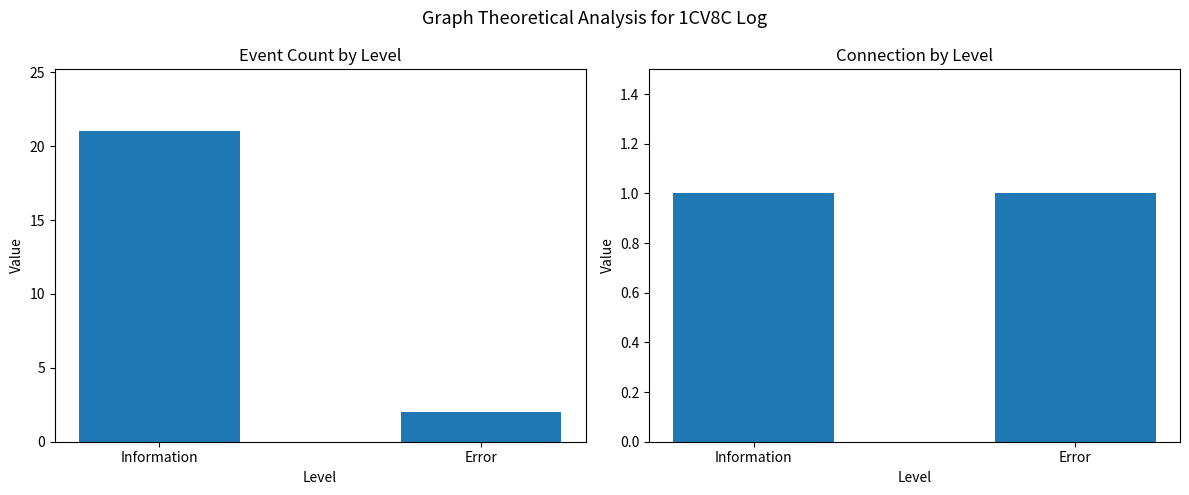

Reading right to left, what are all the values shown in this chart?

Event Count: Error=2	Information=21
Connection: Error=1	Information=1